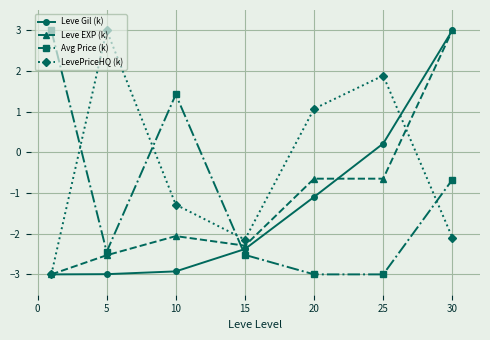

What is the value of the Leve EXP (k) point at the 7th from the left?

3.0